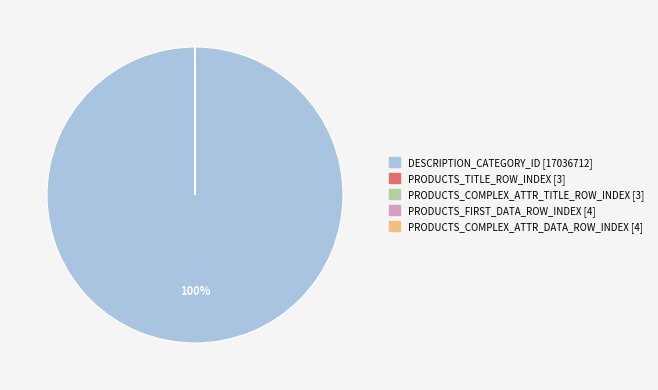

Which slice represents more than half of the pie?

DESCRIPTION_CATEGORY_ID